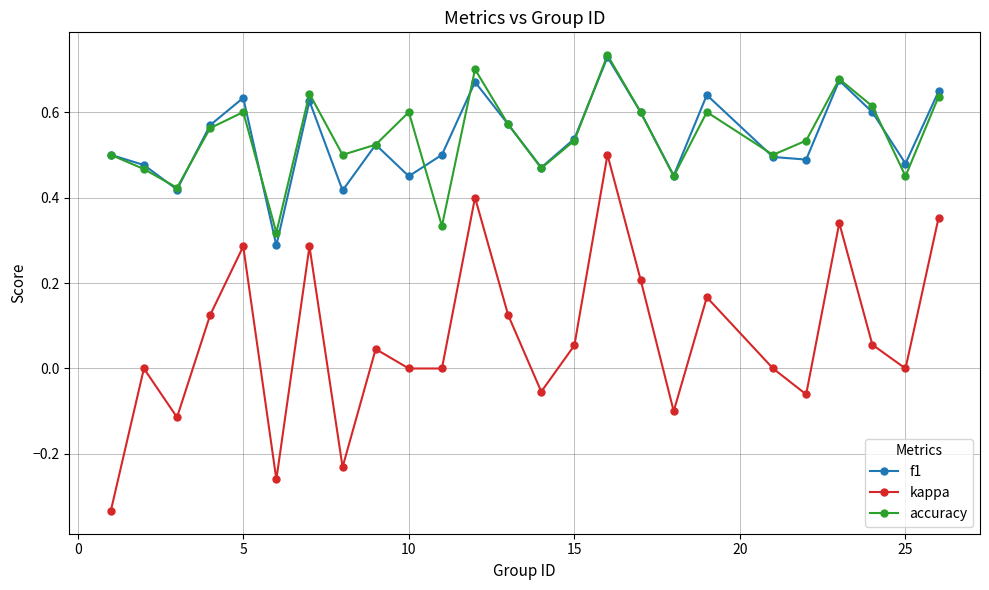

True or false: kappa and f1 cross at least once.

False